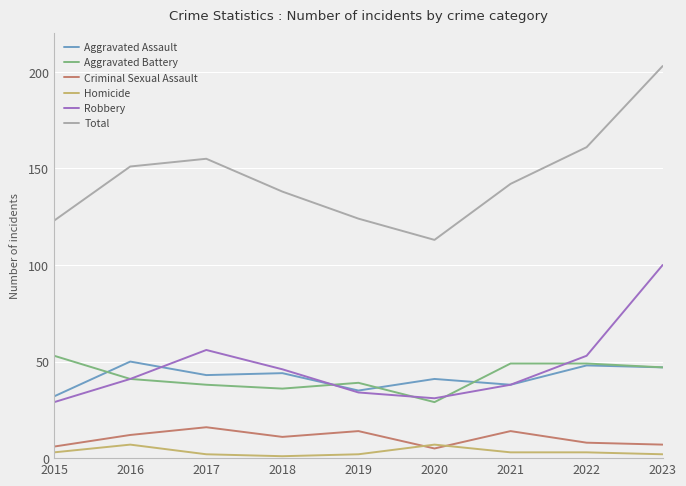

Which label corresponds to the largest value in the chart?

2023